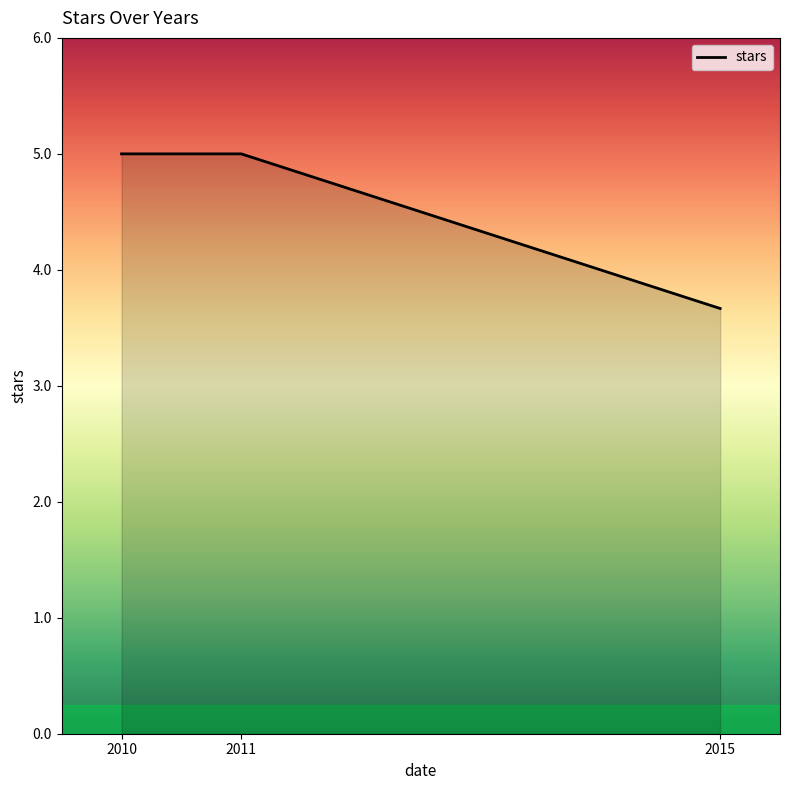

What is the maximum value shown in the chart?

5.0